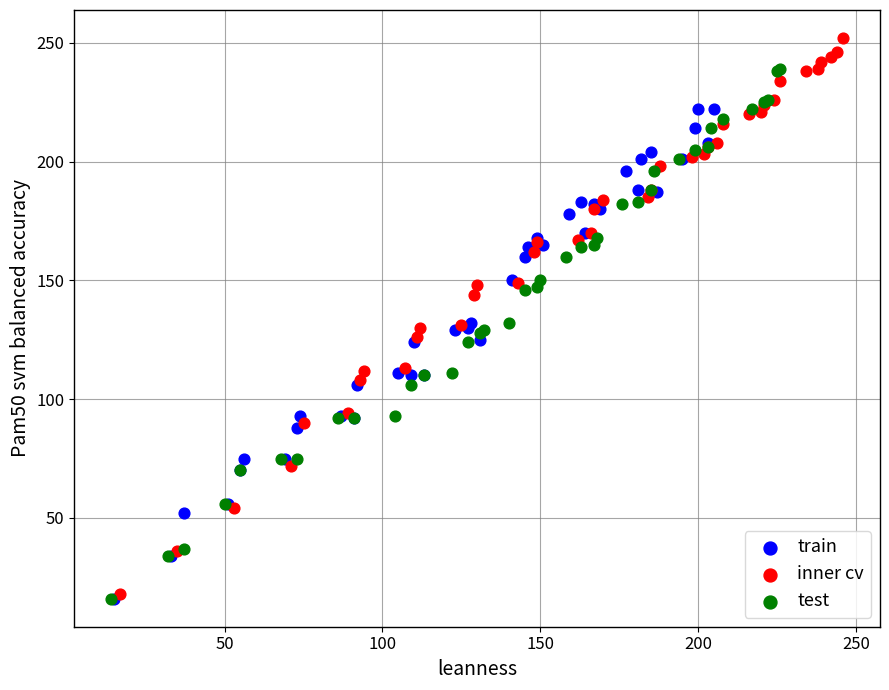

Which series has the largest Y range (max minus min)?

inner cv